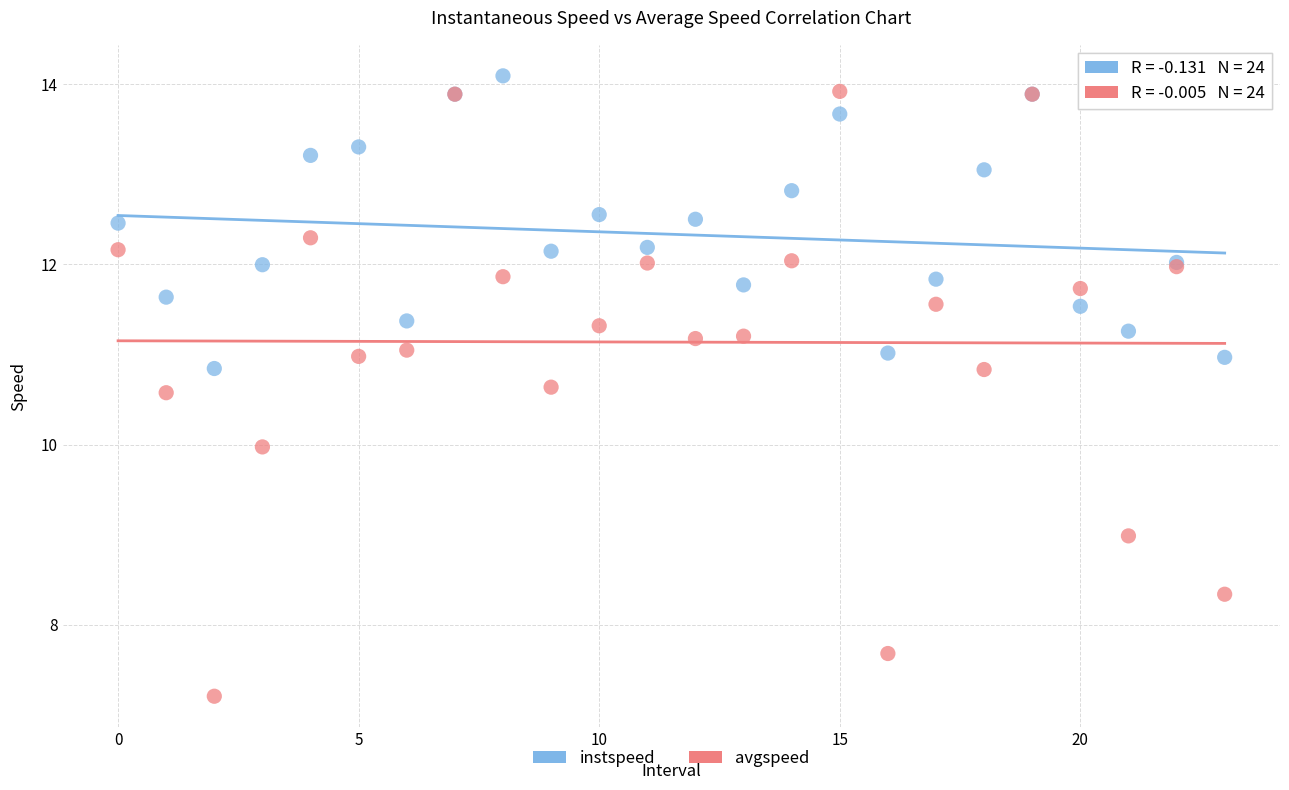

Which series reaches the minimum Y coordinate?

avgspeed